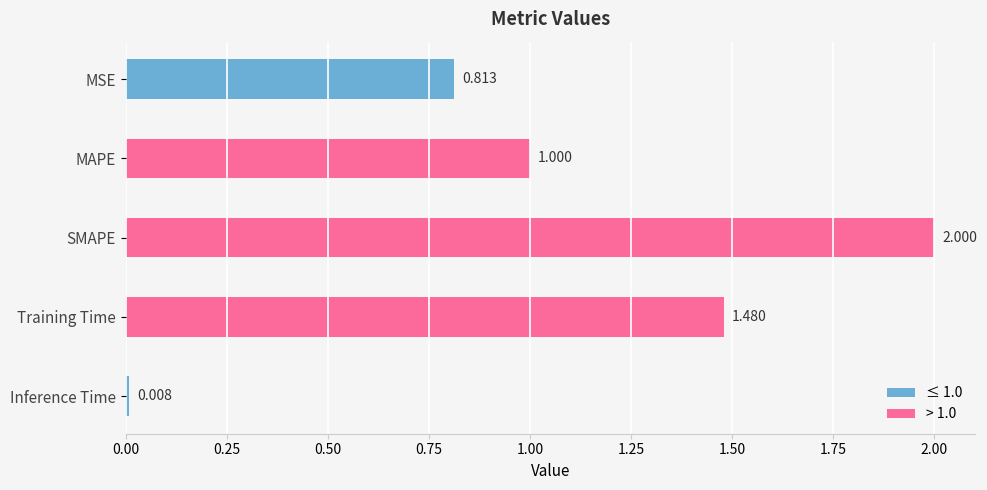

List the labels in order of value, smallest first.

Inference Time, MSE, MAPE, Training Time, SMAPE